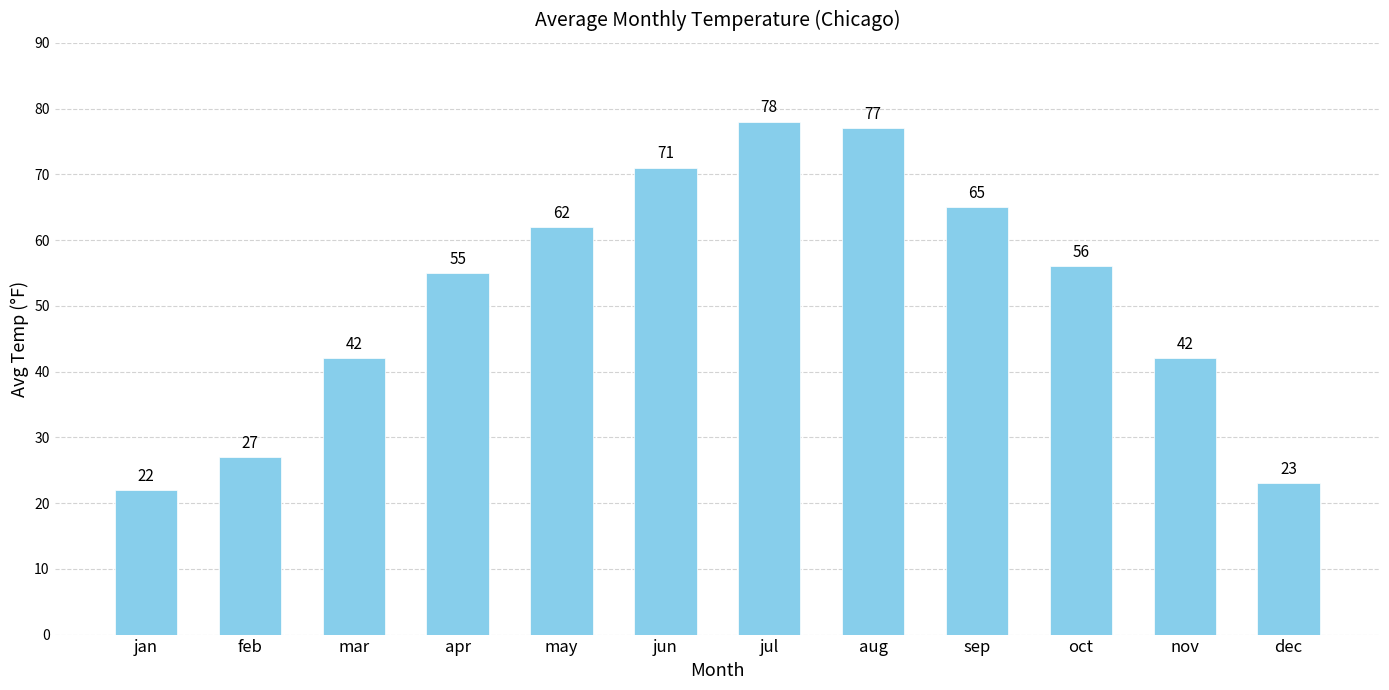

What is the average value?

52